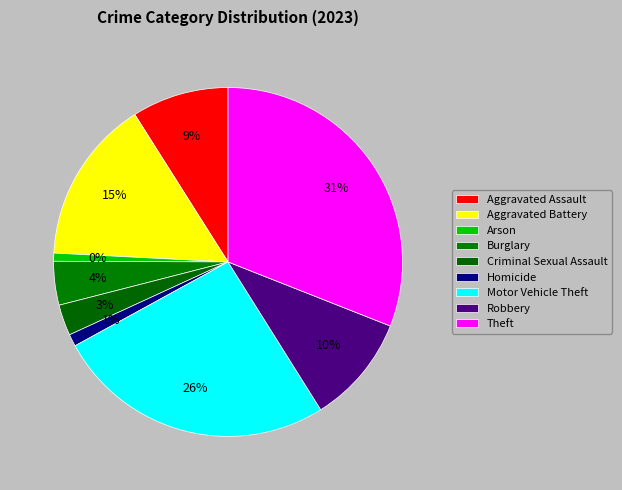

What percentage is the Homicide slice, to the nearest percent?

1%